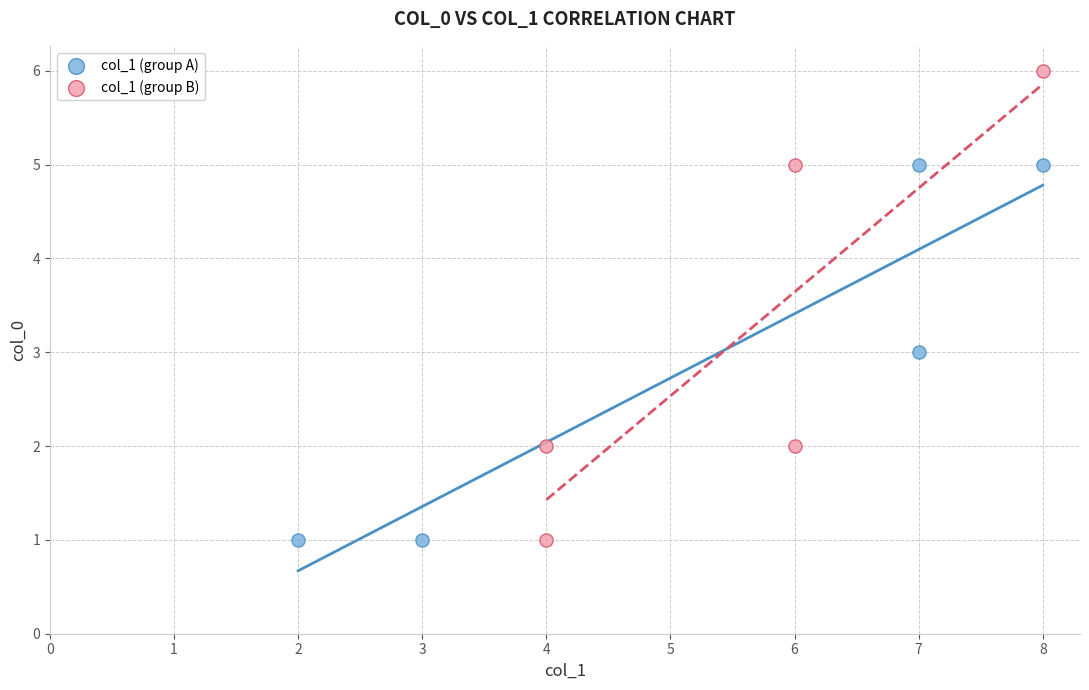

Which series has the widest spread of Y values?

col_1 (group B)